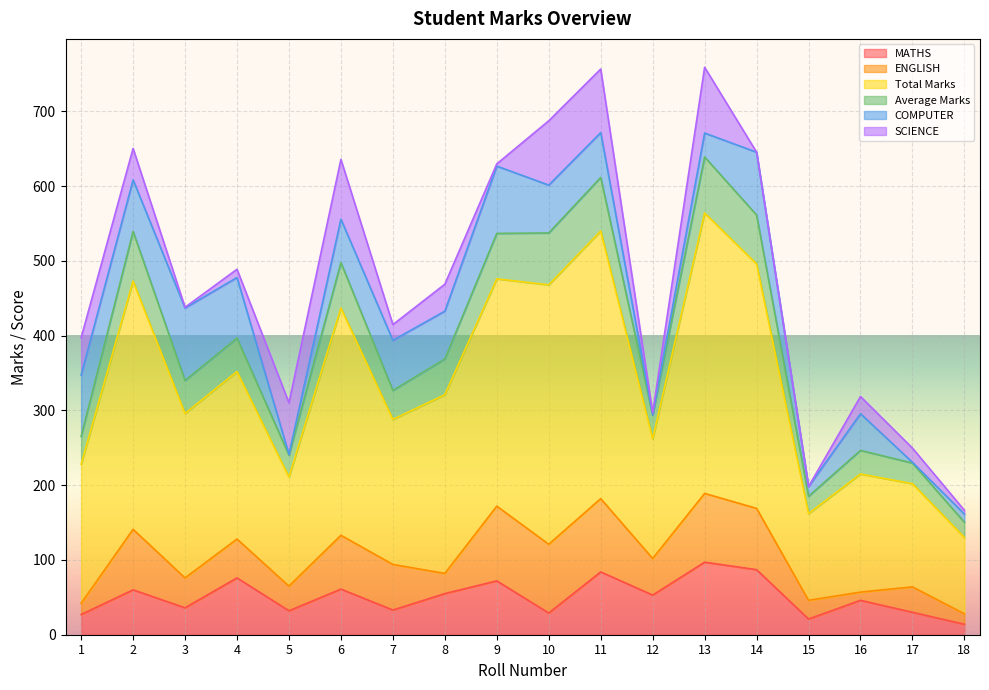

True or false: MATHS and Average Marks cross at least once.

False